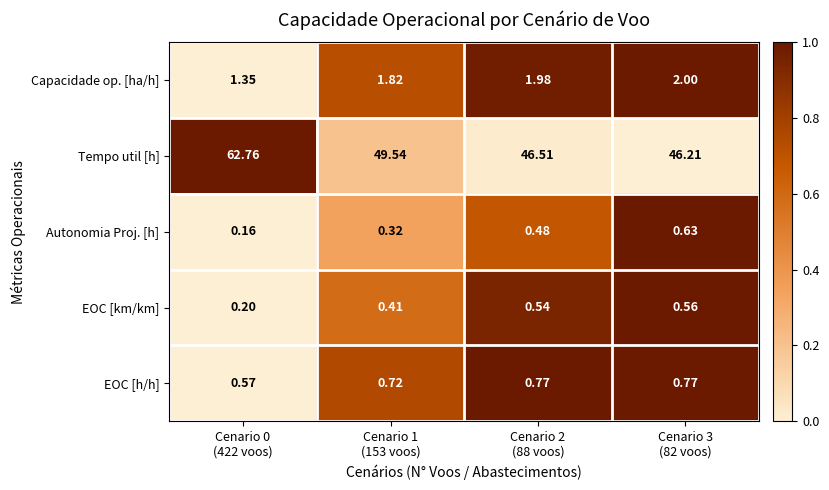

List the series in order of their peak value, lowest first.

EOC [km/km], Autonomia Proj. [h], EOC [h/h], Capacidade op. [ha/h], Tempo util [h]